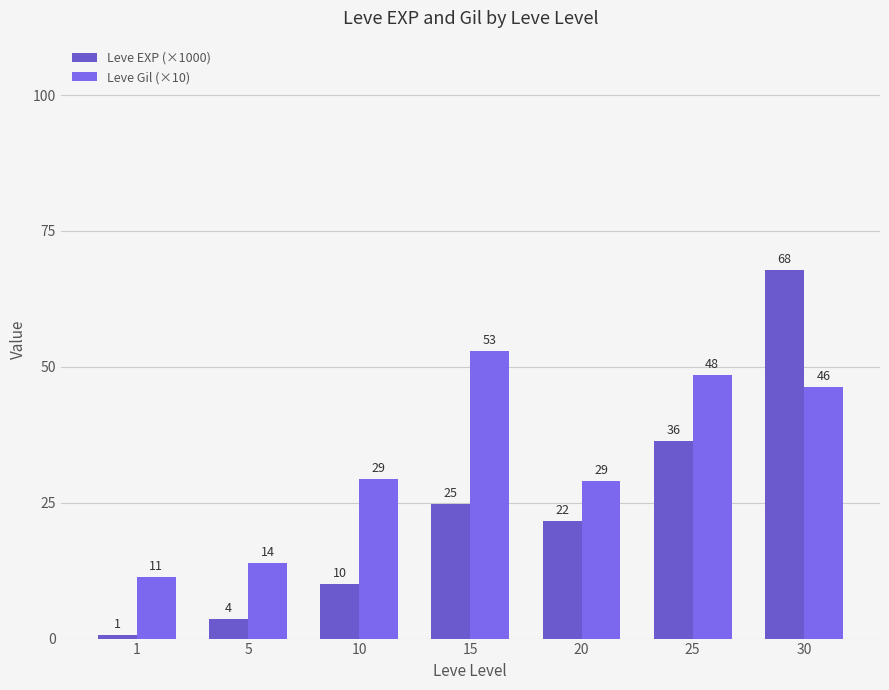

What is the sum of the Leve Gil (×10) values at 15 and 20?

81.9